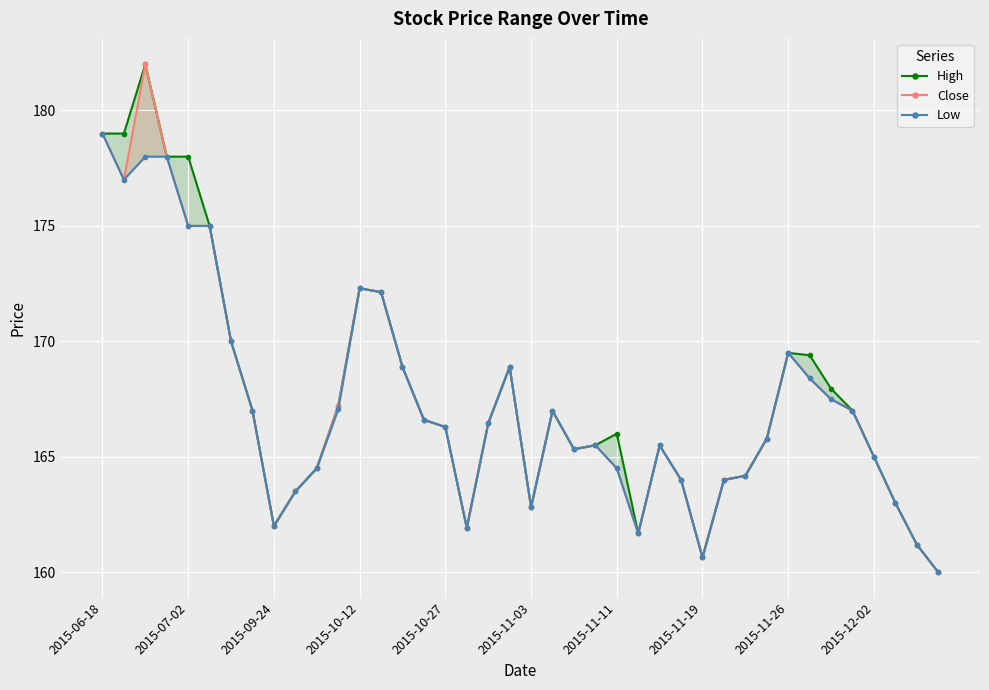

True or false: Close and High intersect in this chart.

False